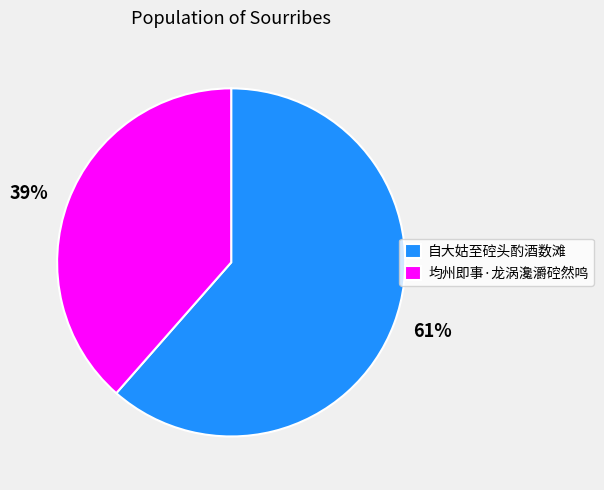

Do 自大姑至硿头酌酒数滩 and 均州即事·龙涡瀺灂硿然鸣 together represent more than half of the pie?

Yes